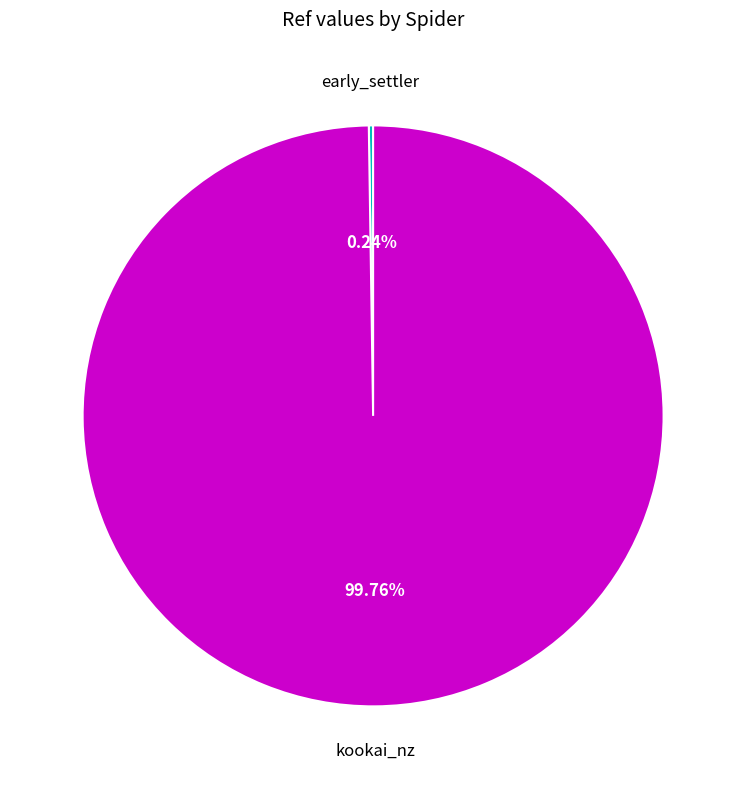

Does any single category account for the majority?

Yes